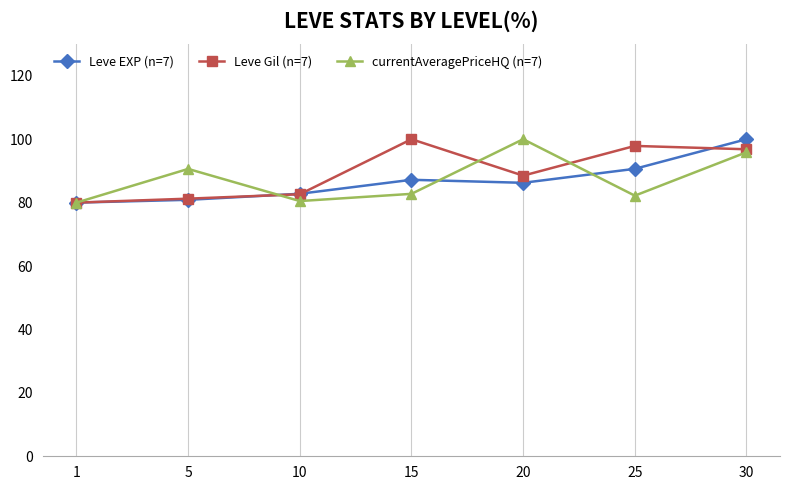

True or false: currentAveragePriceHQ (n=7) and Leve Gil (n=7) intersect in this chart.

True